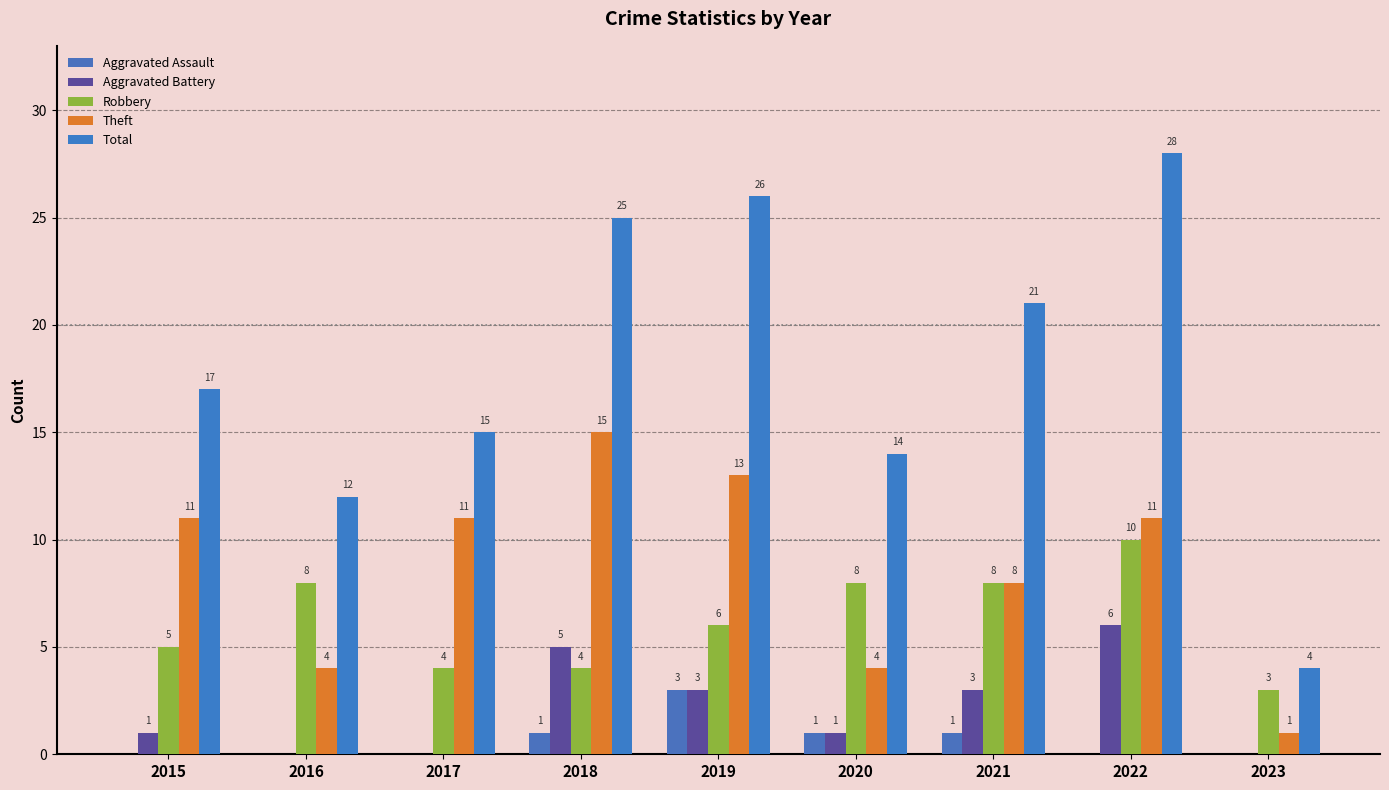

Reading left to right, transcribe all the data shown in this chart.

Aggravated Assault: 2015=0	2016=0	2017=0	2018=1	2019=3	2020=1	2021=1	2022=0	2023=0
Aggravated Battery: 2015=1	2016=0	2017=0	2018=5	2019=3	2020=1	2021=3	2022=6	2023=0
Robbery: 2015=5	2016=8	2017=4	2018=4	2019=6	2020=8	2021=8	2022=10	2023=3
Theft: 2015=11	2016=4	2017=11	2018=15	2019=13	2020=4	2021=8	2022=11	2023=1
Total: 2015=17	2016=12	2017=15	2018=25	2019=26	2020=14	2021=21	2022=28	2023=4